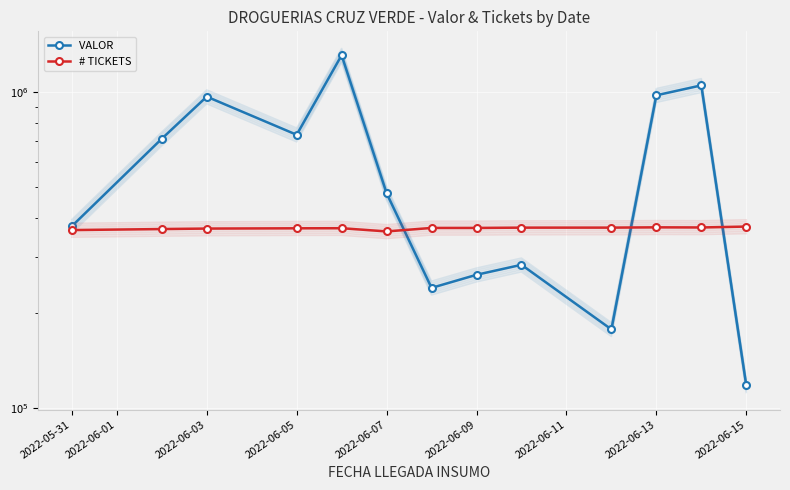

Reading left to right, transcribe all the data shown in this chart.

VALOR : 375954	711636	967512	732515	1309043	478260	239685	263735	283663	177068	977083	1050549	117665
# TICKETS: 365449	368207	369486	370222	370458	361884	371182	371196	372001	372068	372851	372511	374909